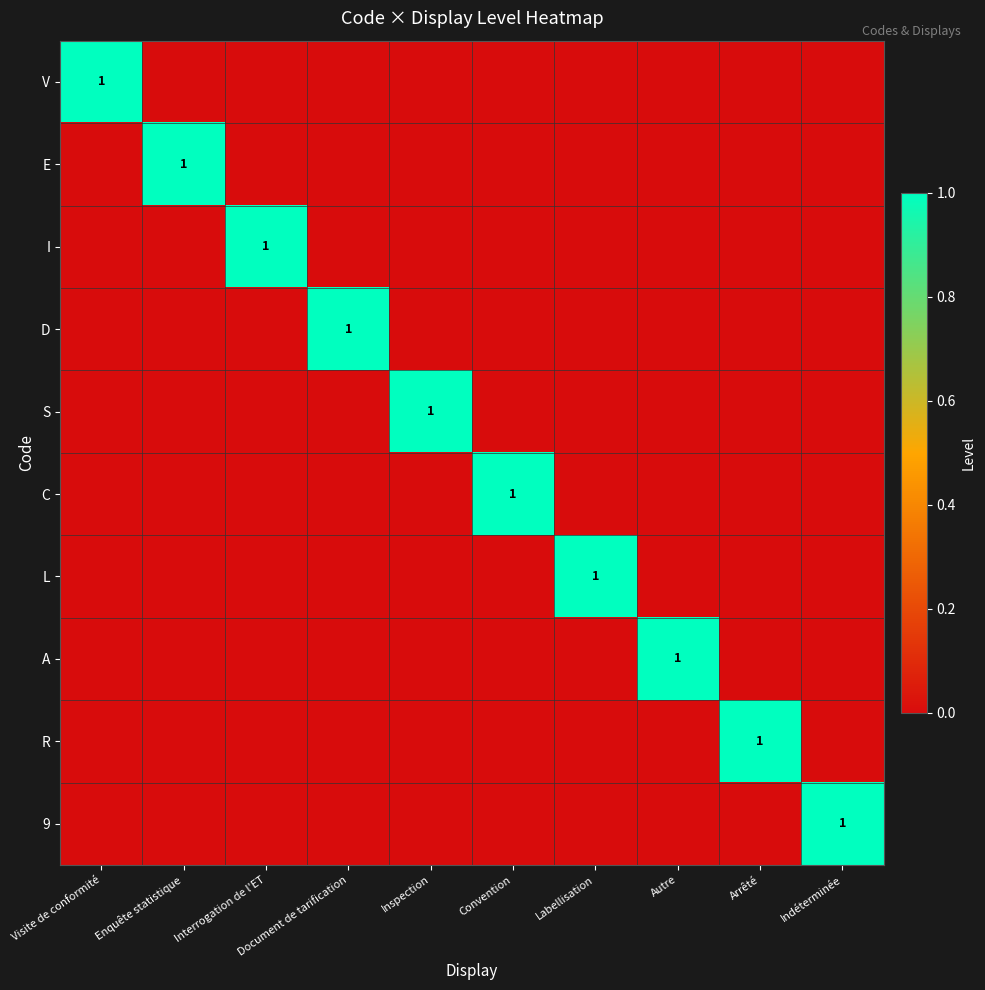

Is it true that 9 equals 1 at Indéterminée?

True